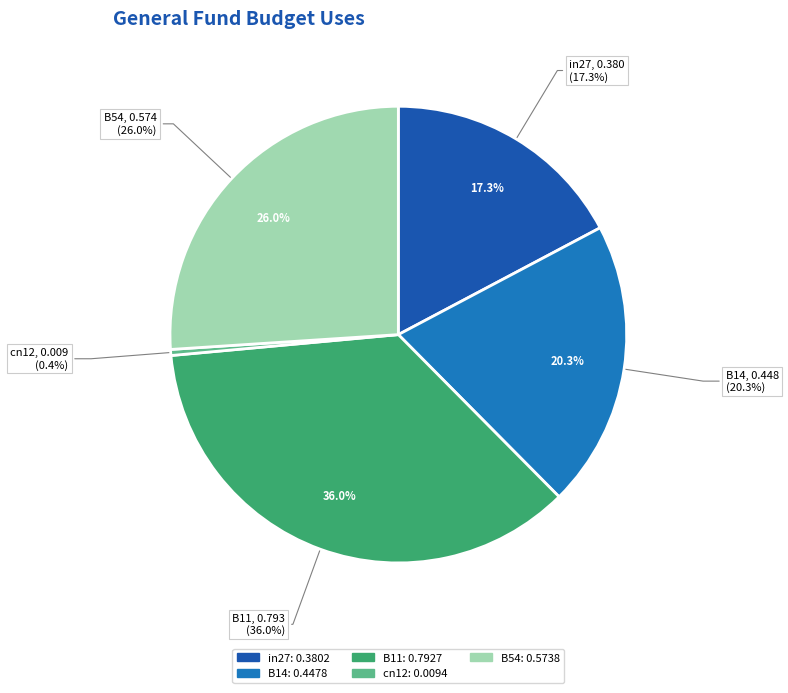

What percentage is the B14 slice, to the nearest percent?

20%